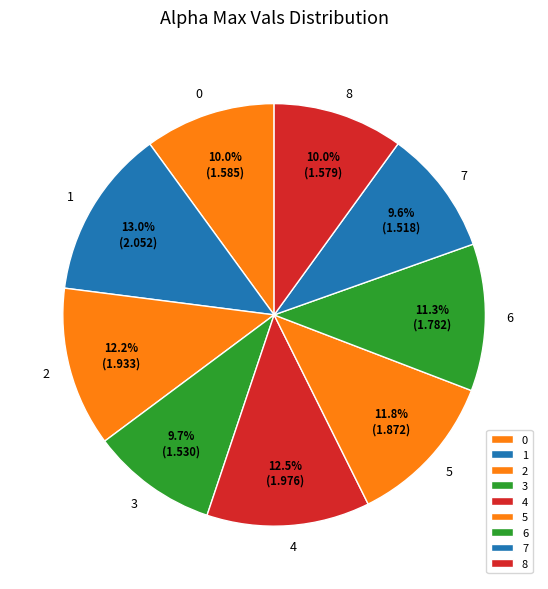

True or false: 4 accounts for 21% of the total.

False